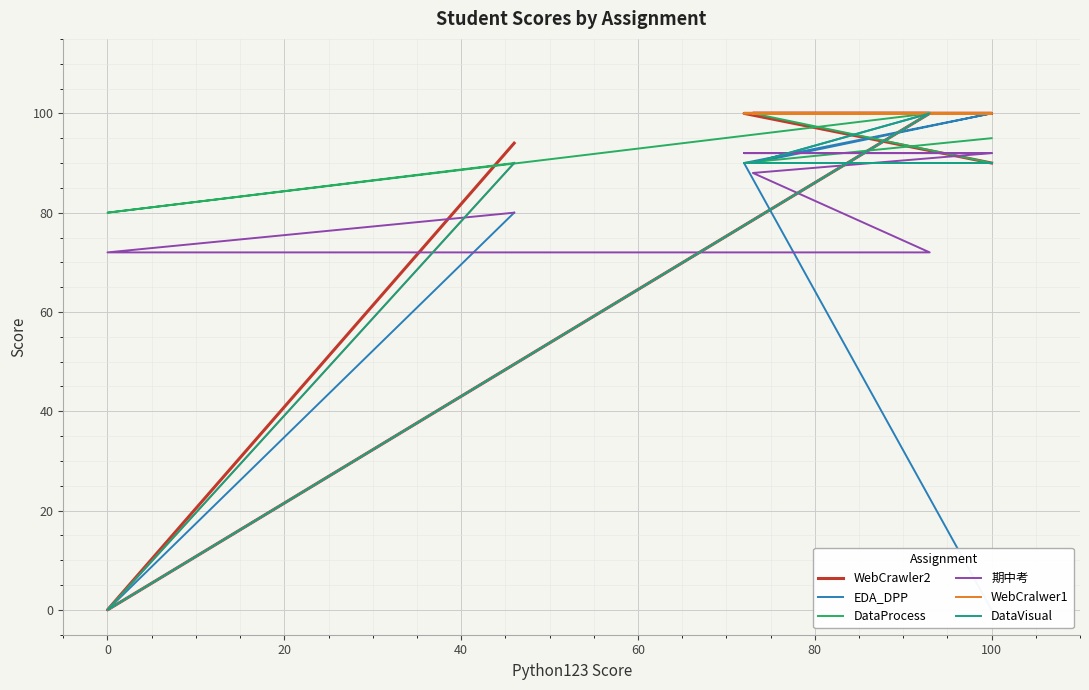

What is the difference between the EDA_DPP values at 100 and 80?

90